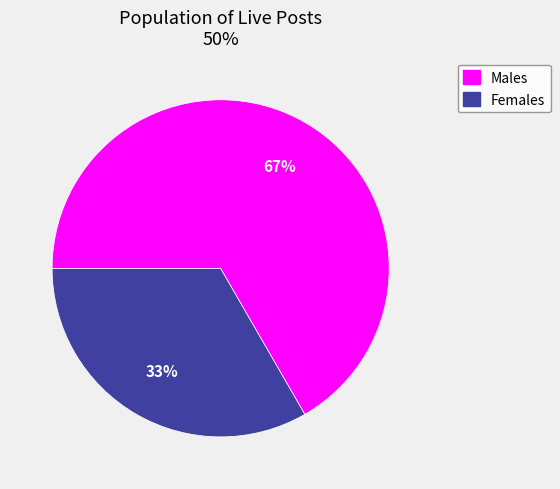

Does any single category account for the majority?

Yes